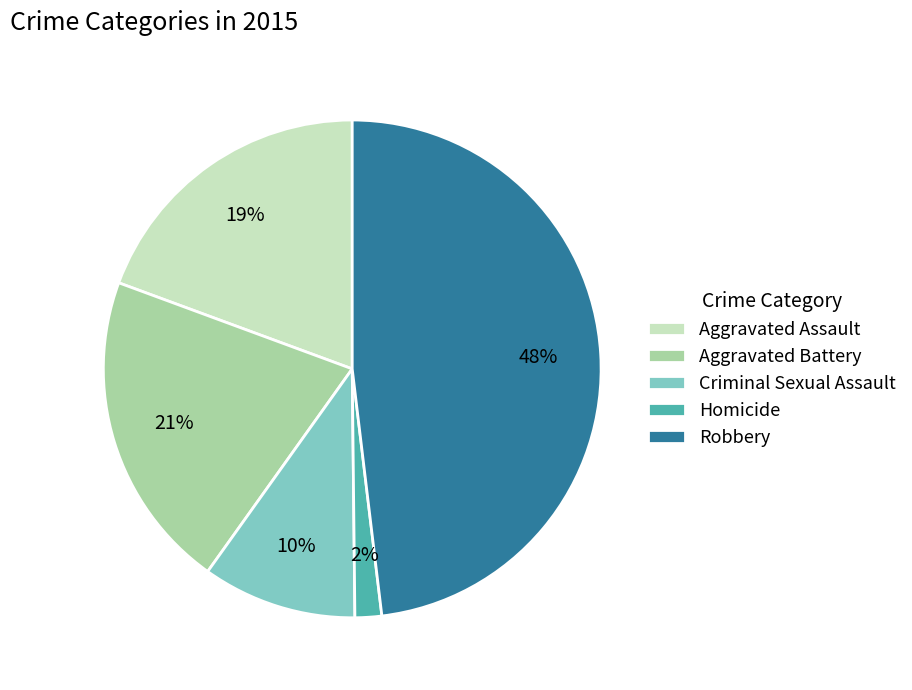

Approximately how many times larger is the value at Robbery compared to Aggravated Battery?

2.3